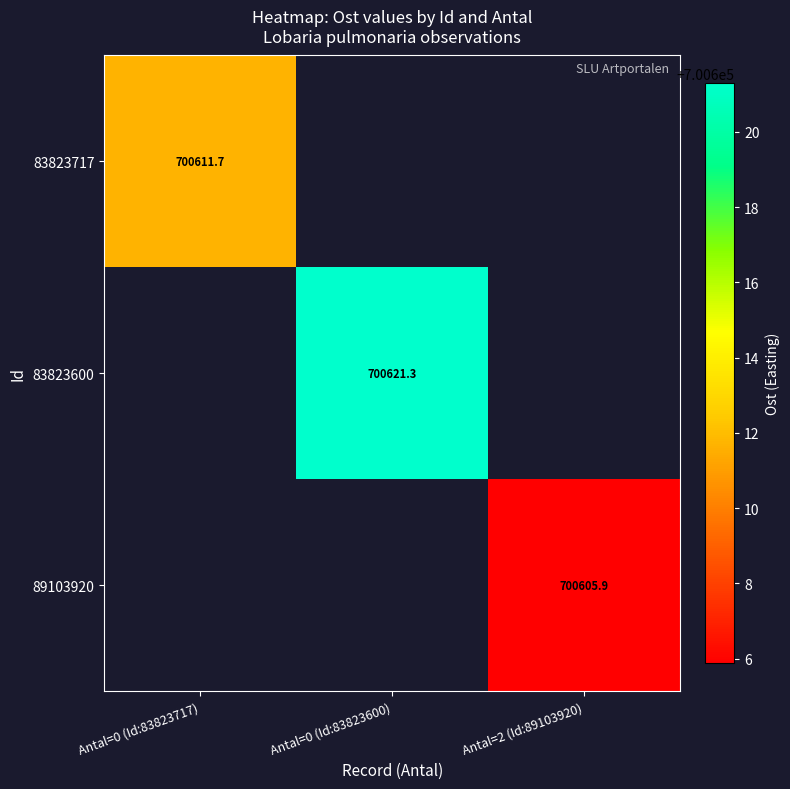

At which category is the sum across all series the highest?

Antal=0 (Id:83823600)